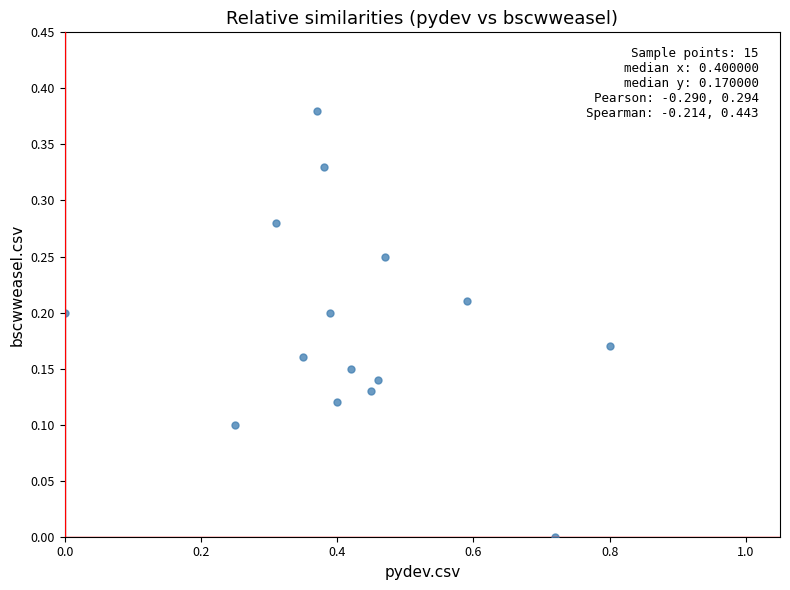

What is the range of X values (max minus min)?

0.8